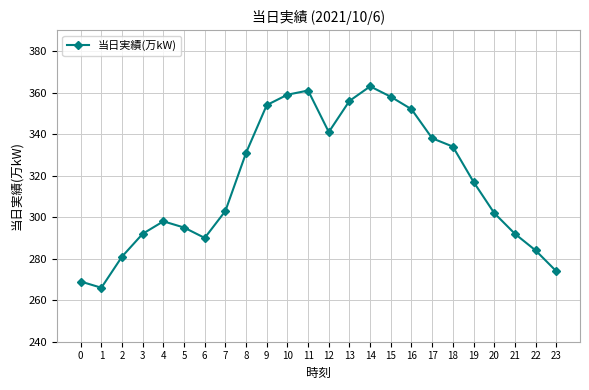

What is the average value?

317